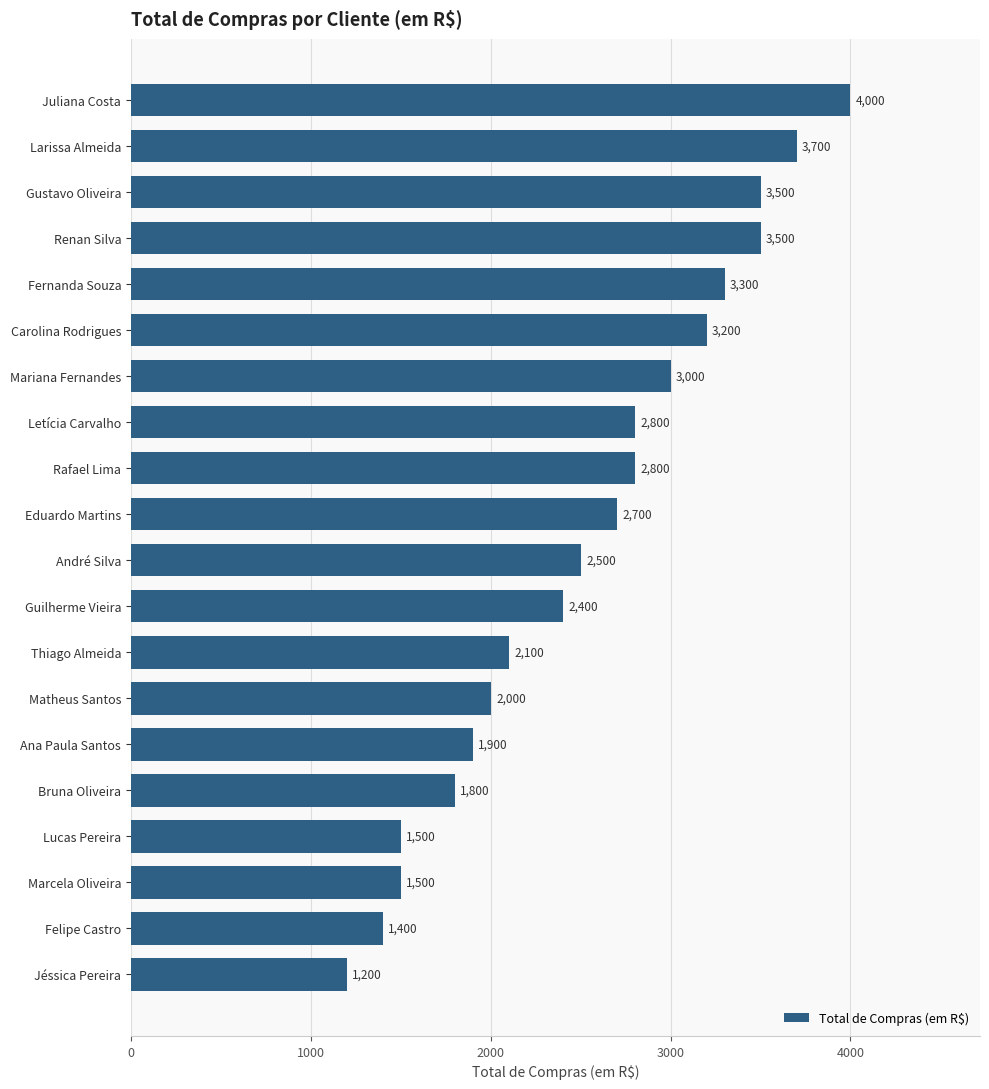

Does the chart contain stacked bars?

No